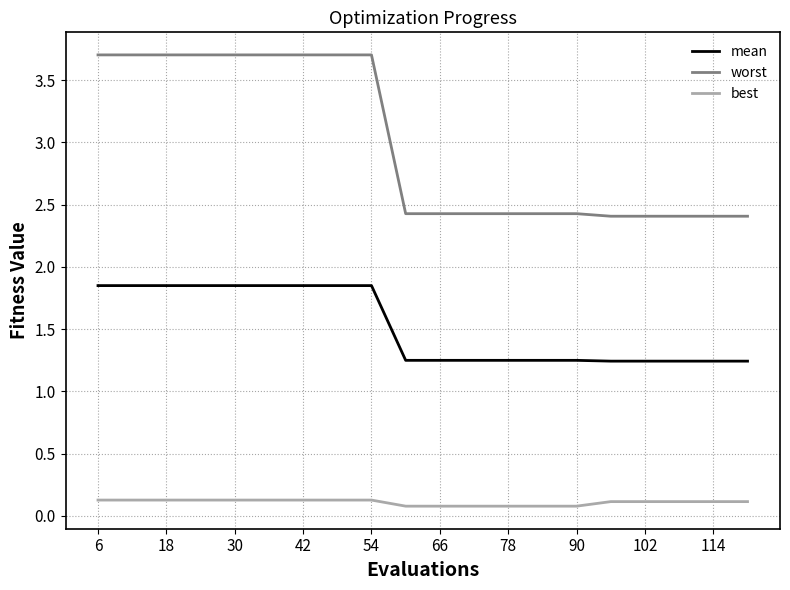

True or false: mean and best intersect in this chart.

False